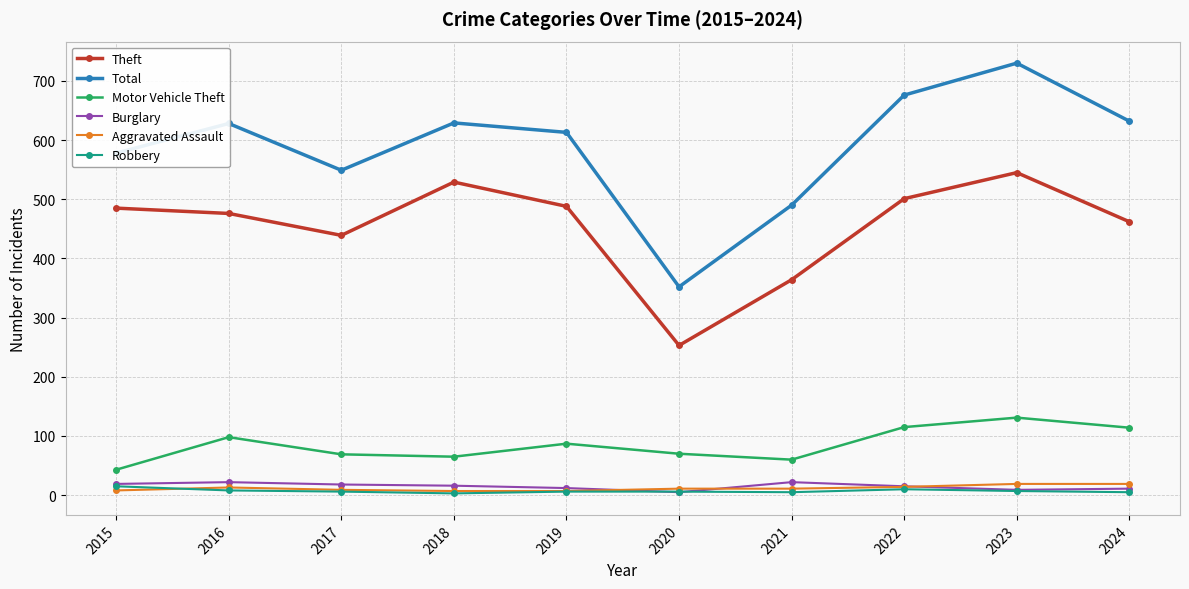

True or false: Robbery has more than 0 points higher than both neighbors.

True